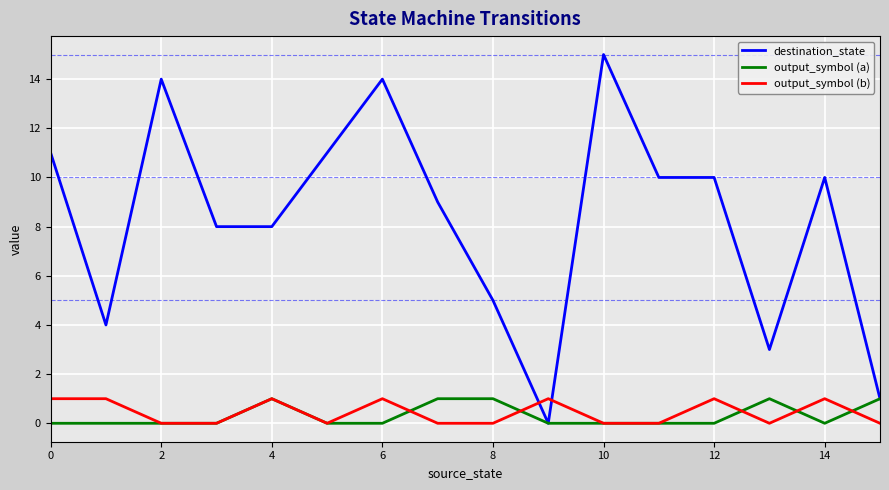

Which series has the widest spread of values?

destination_state